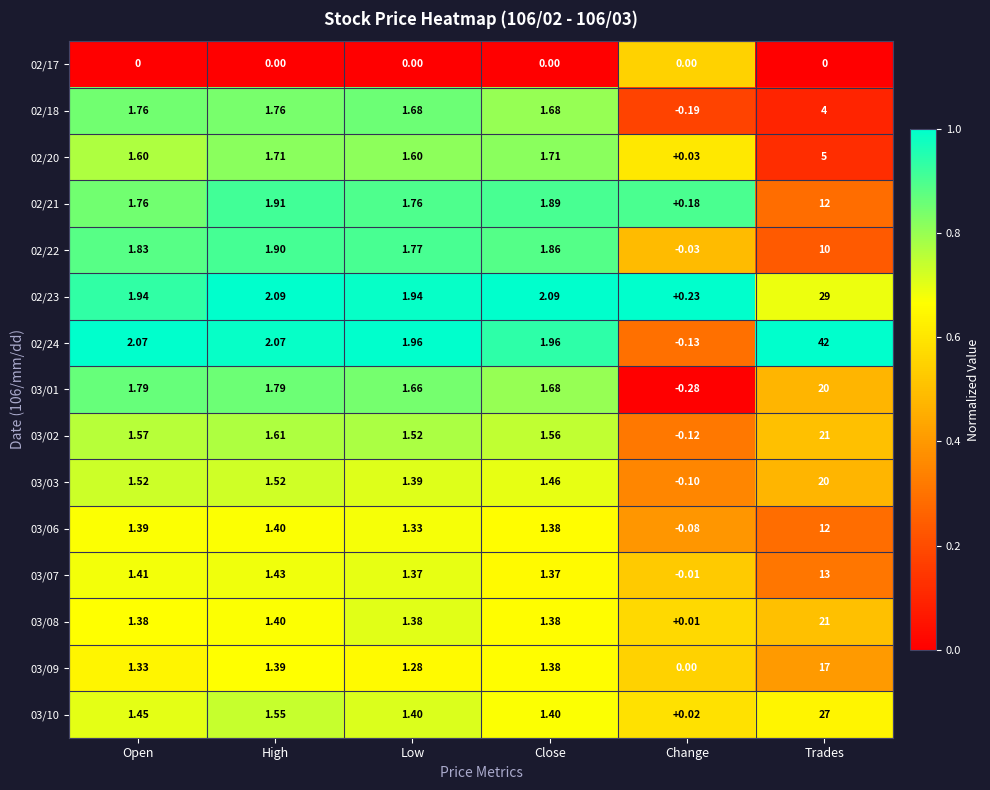

Which series changed the most between Close and Trades?

02/24